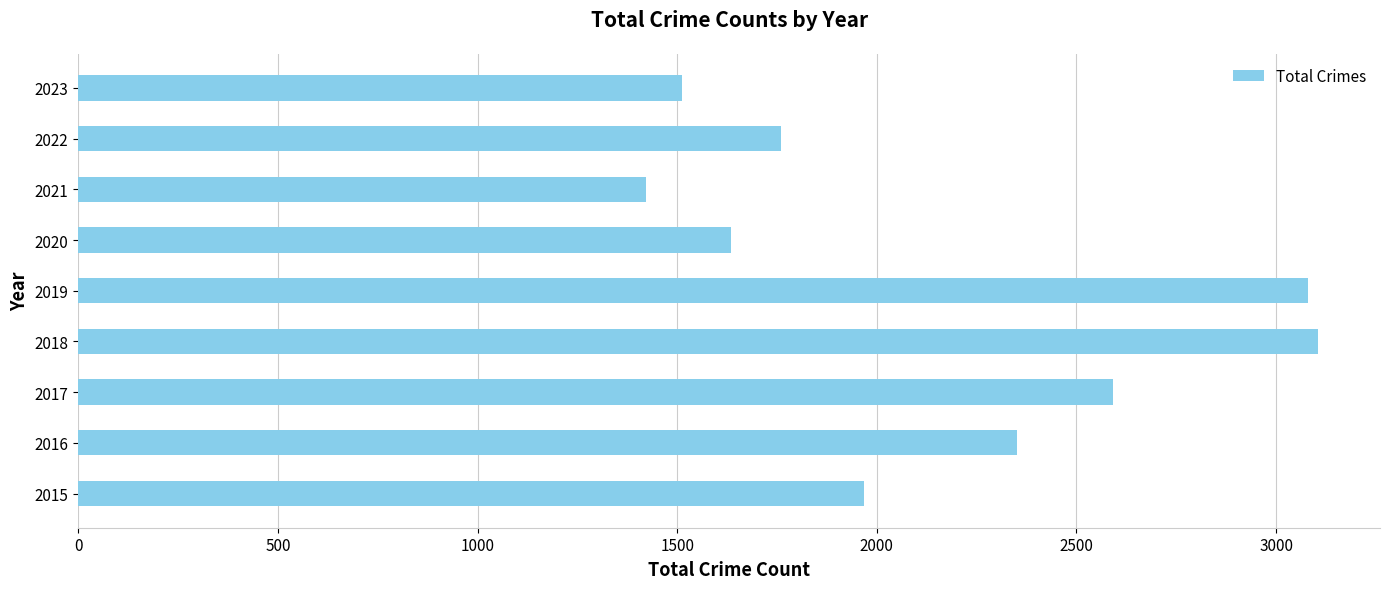

Approximately how many times larger is the value at 2022 compared to 2019?

0.6